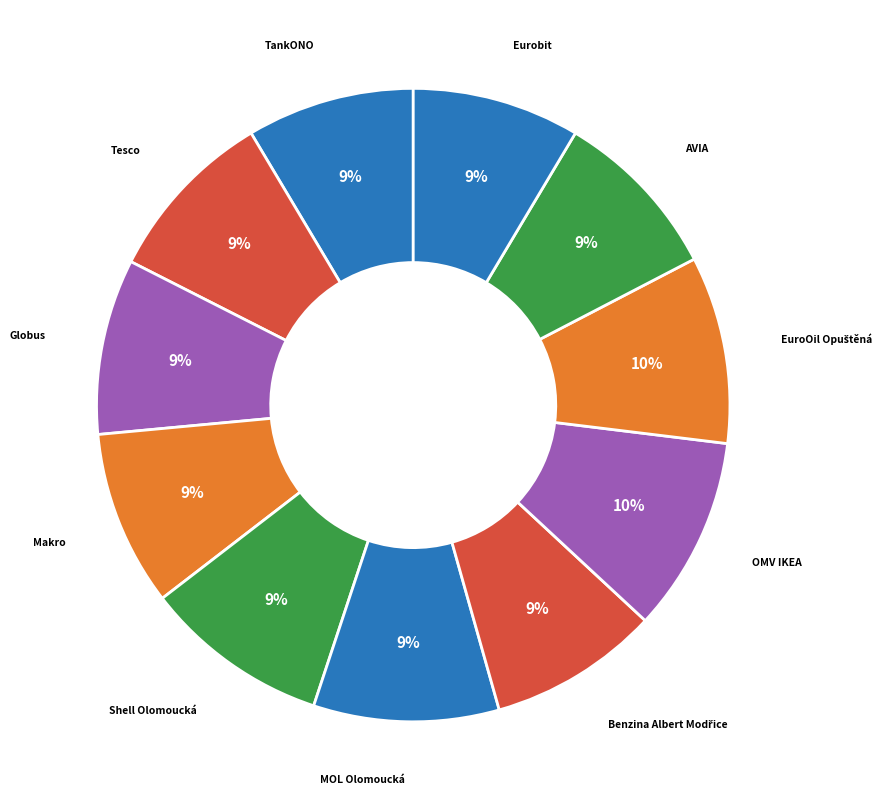

How many segments does this pie chart have?

11